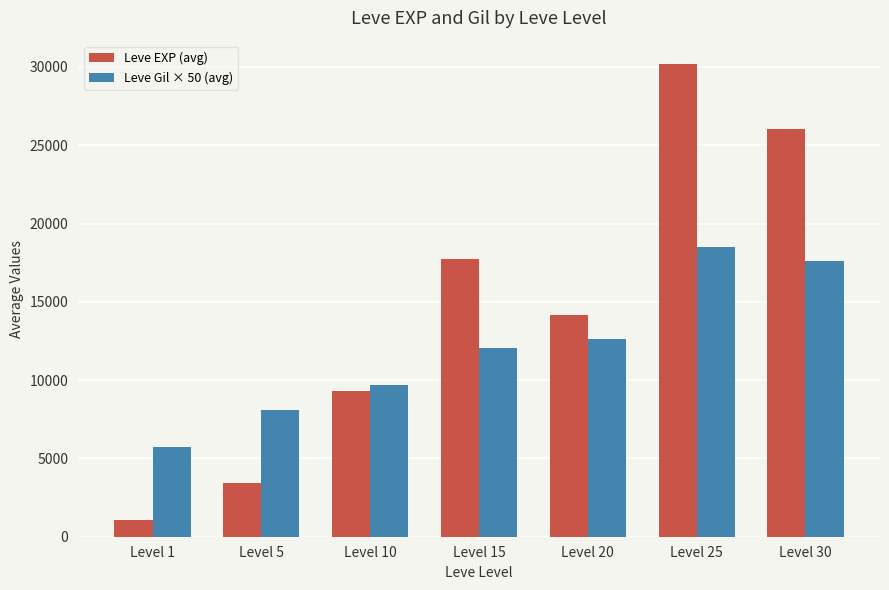

Which series has the largest range (max minus min)?

Leve EXP (avg)